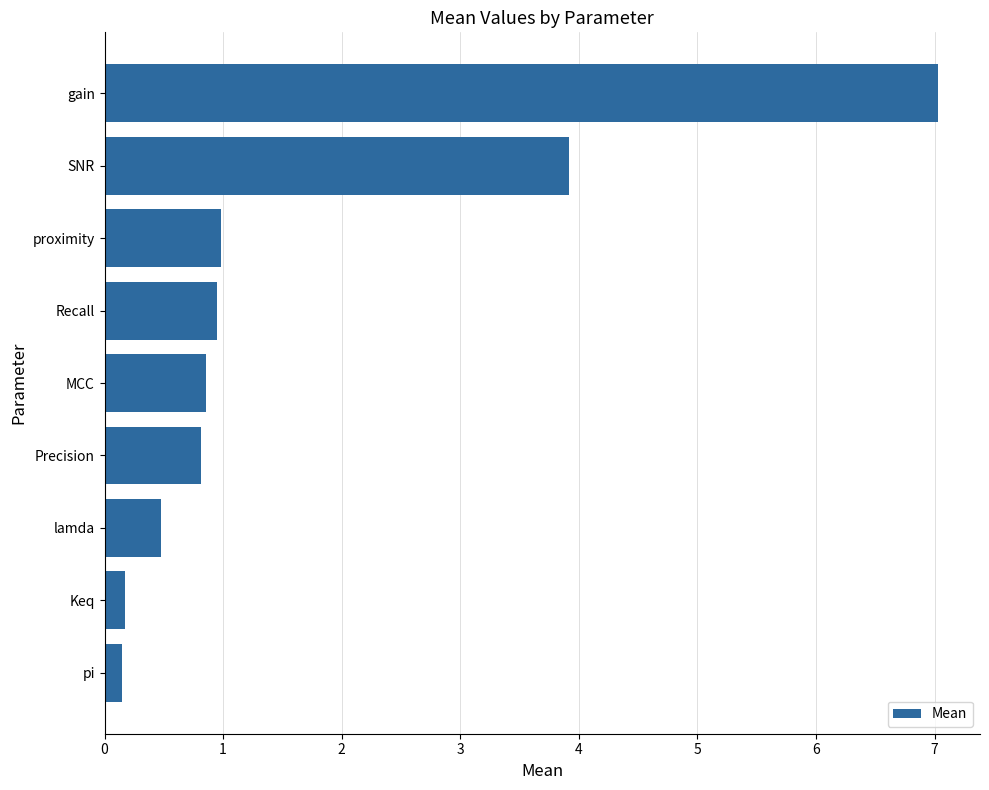

What is the smallest value displayed?

0.1